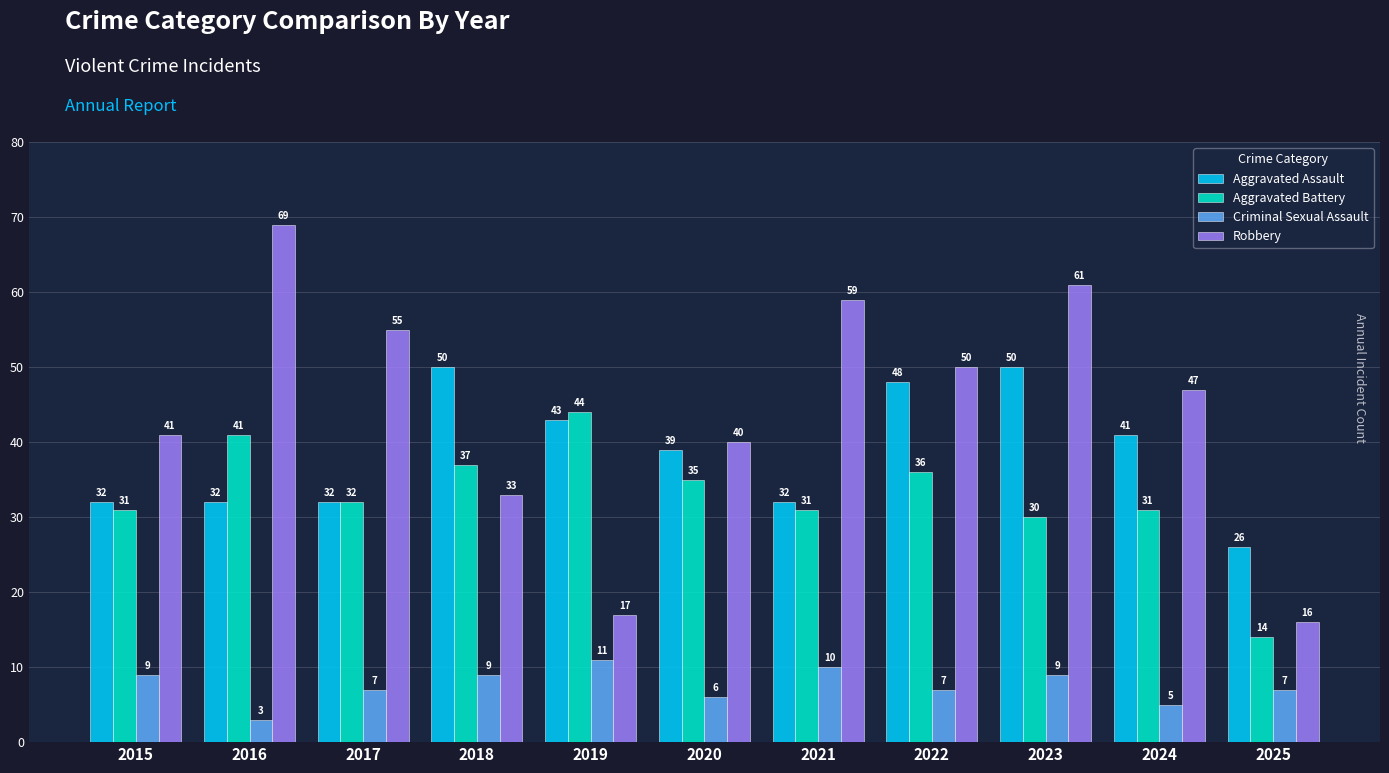

What is the value of the Aggravated Battery bar at the 6th from the left?

35